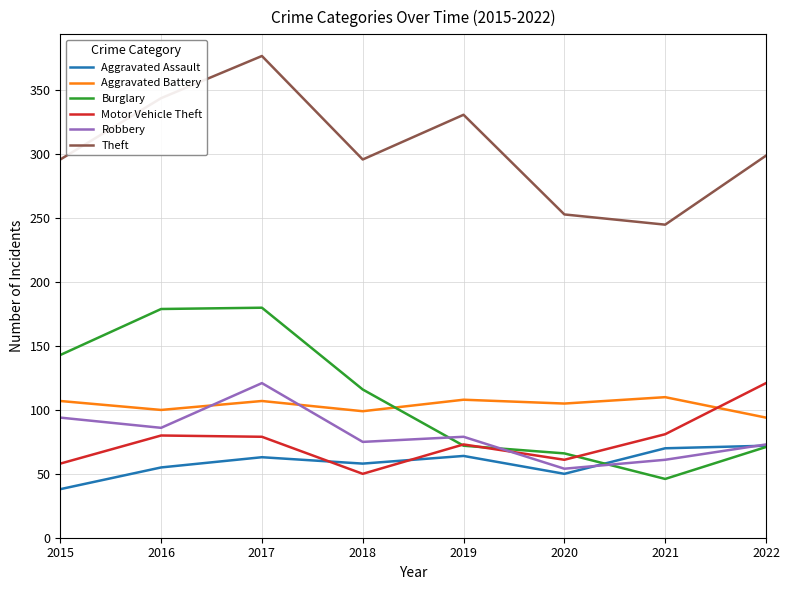

True or false: Aggravated Assault and Theft intersect in this chart.

False